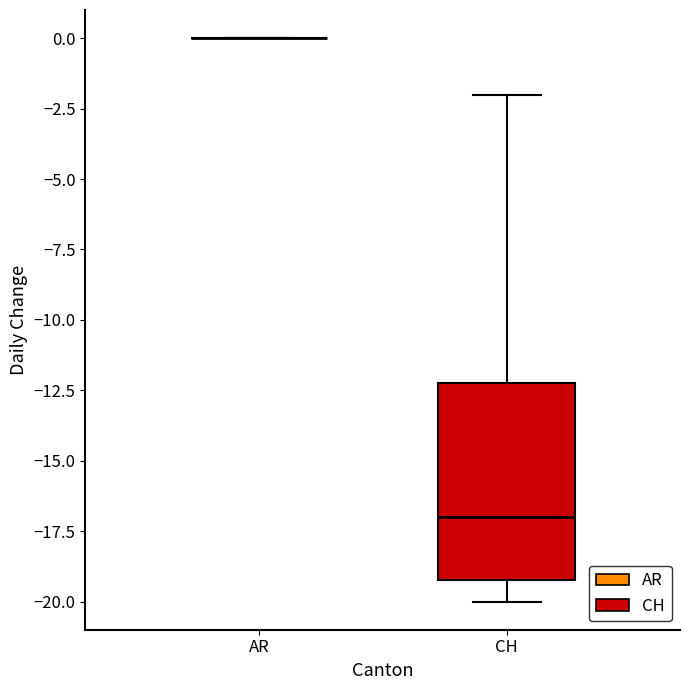

Reading left to right, read every box against the y-axis: the position of its median line, the range the box covers, and the ends of its whiskers. The values are not printed on the chart, so give them approximately, as read against the axis.

AR: box collapsed to a line at 0, whiskers 0 to 0
CH: median -17, box -19 to -12, whiskers -20 to -2